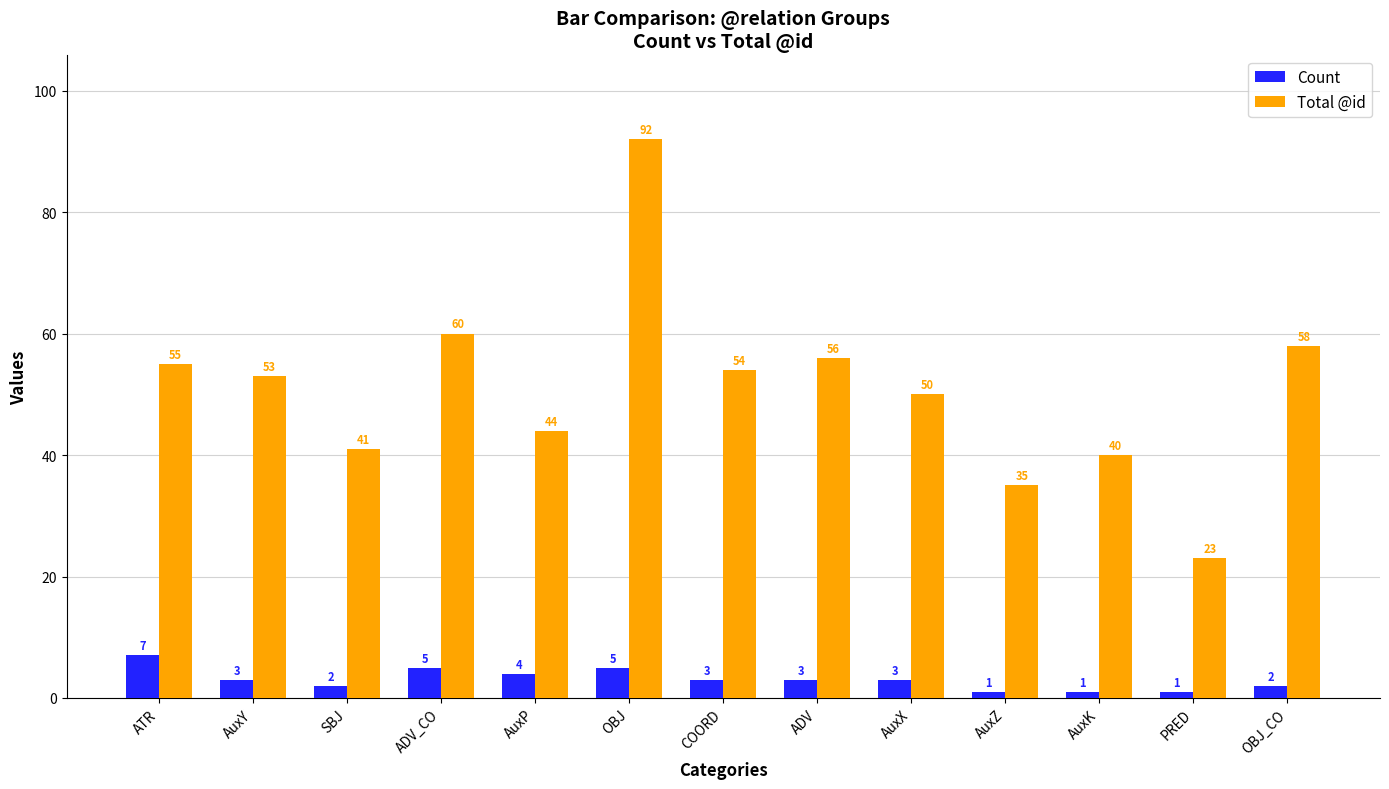

Reading left to right, transcribe all the data shown in this chart.

Count: ATR=7	AuxY=3	SBJ=2	ADV_CO=5	AuxP=4	OBJ=5	COORD=3	ADV=3	AuxX=3	AuxZ=1	AuxK=1	PRED=1	OBJ_CO=2
Total @id: ATR=55	AuxY=53	SBJ=41	ADV_CO=60	AuxP=44	OBJ=92	COORD=54	ADV=56	AuxX=50	AuxZ=35	AuxK=40	PRED=23	OBJ_CO=58